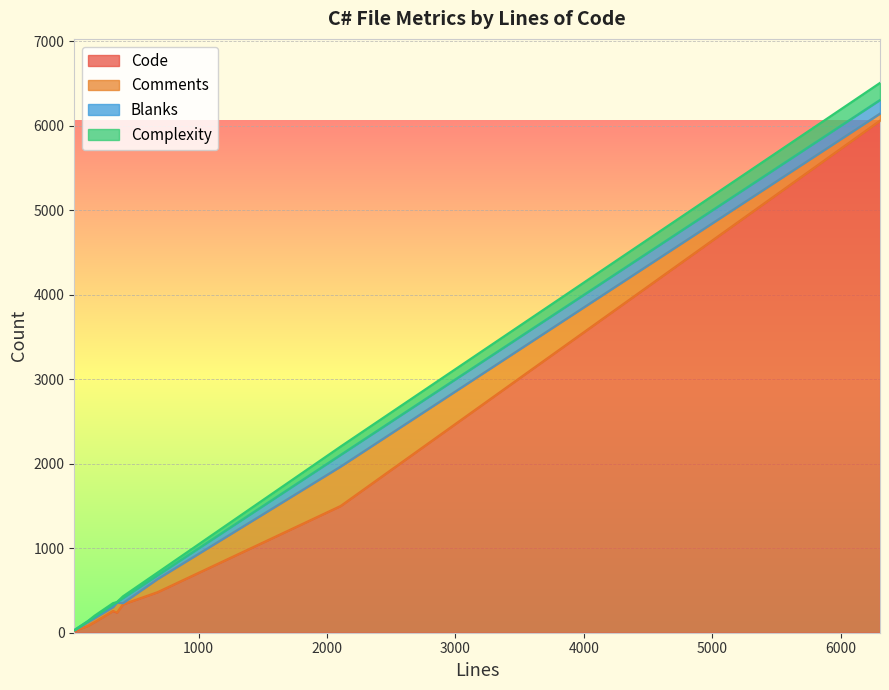

How many lines are shown in the chart?

4